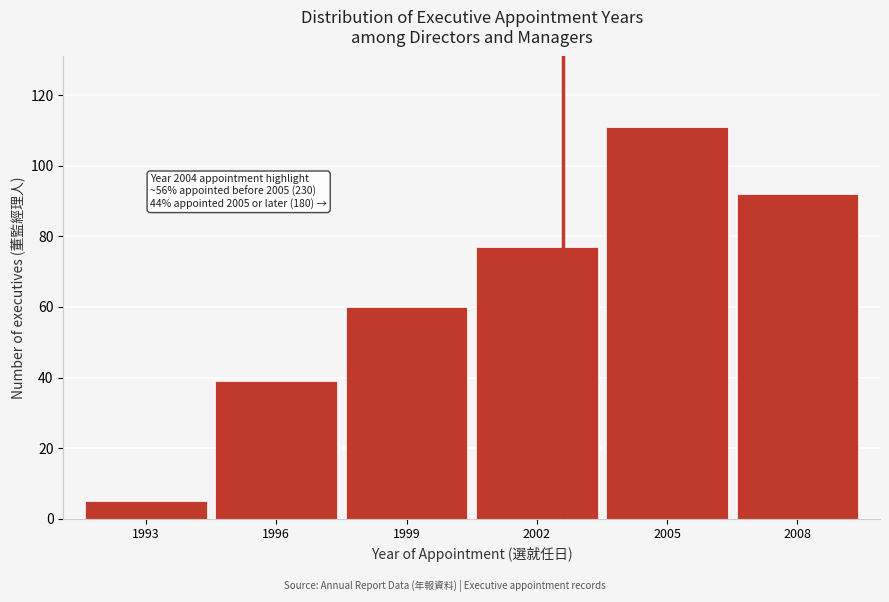

Reading right to left, transcribe all the data shown in this chart.

92	111	77	60	39	5